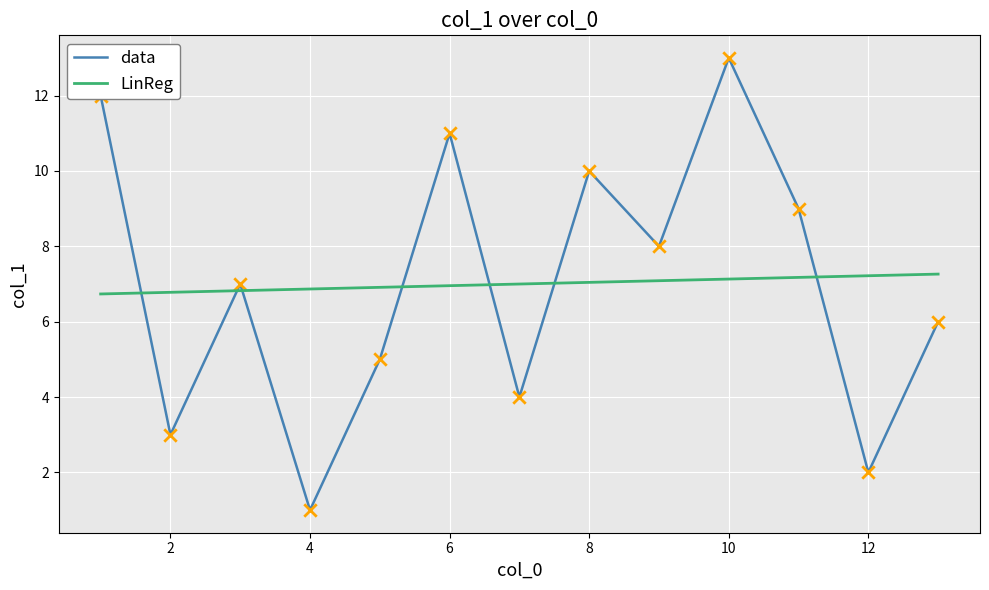

The value of data at 2 is 3. True or false?

True